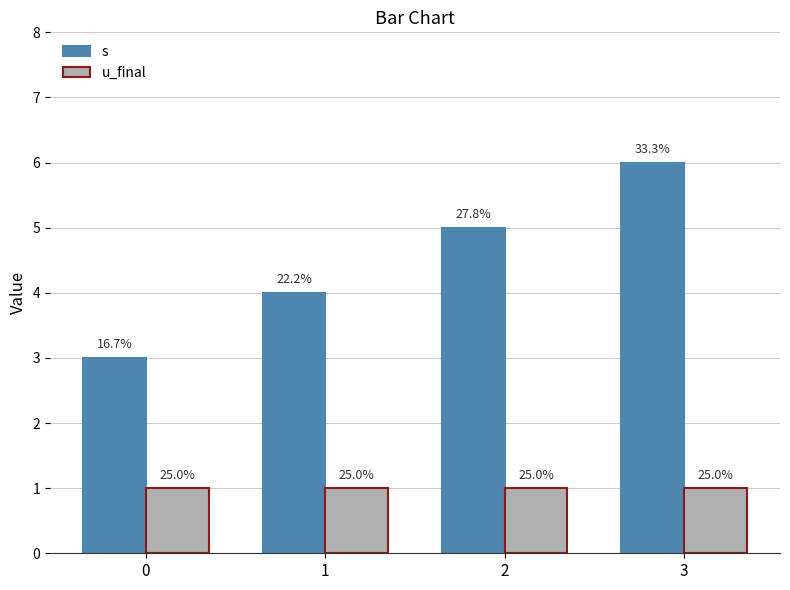

Rank the series by their average value, from lowest to highest.

u_final, s